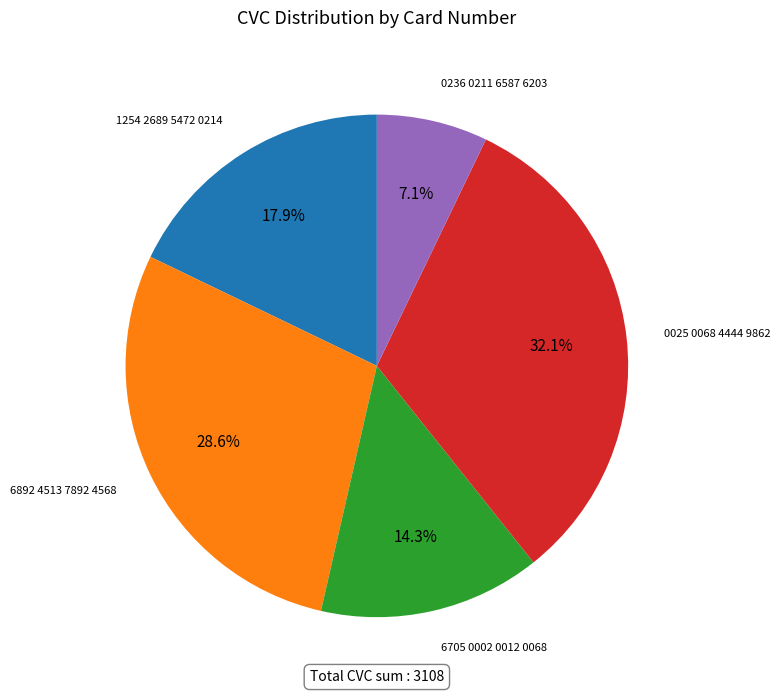

How many segments does this pie chart have?

5